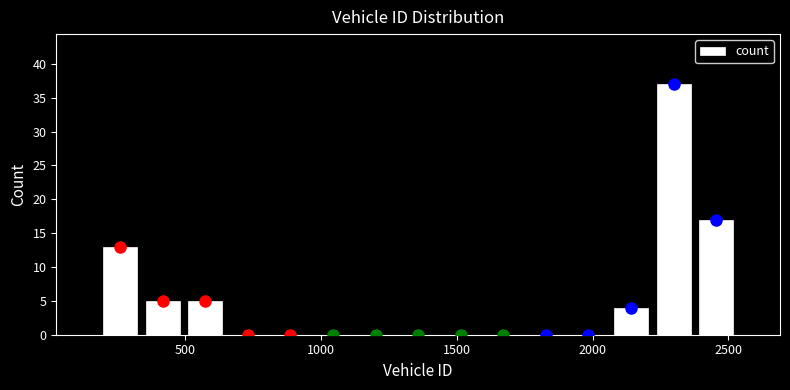

Read against the x-axis, roughly where is the centre of the tallest bar?

2300